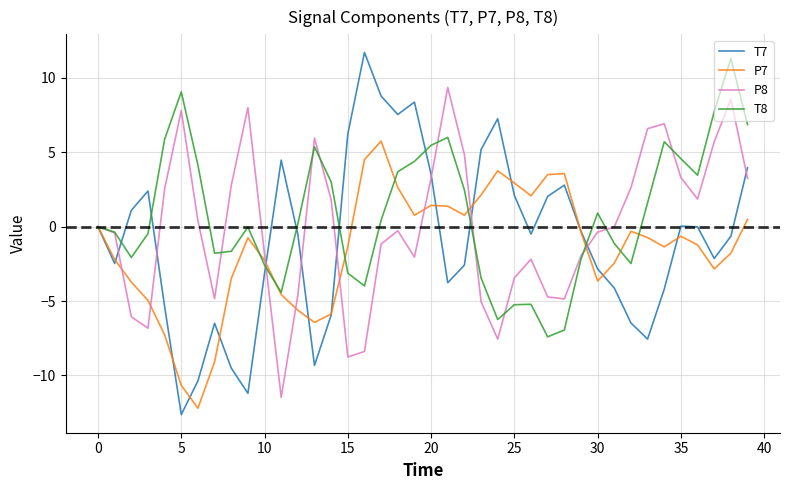

What is the sum of all T8 values?

31.5